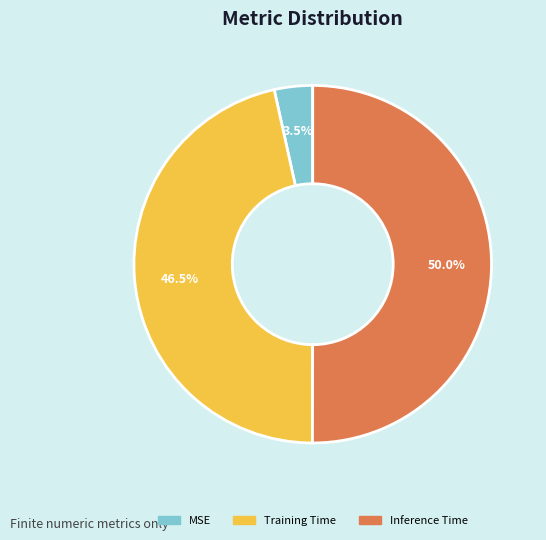

To the nearest percent, what is the average slice percentage?

33%